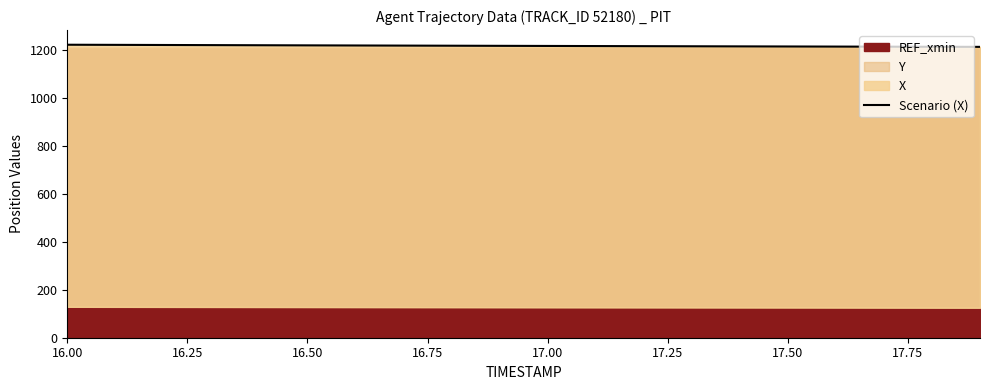

What is the greatest value displayed?

1220.9